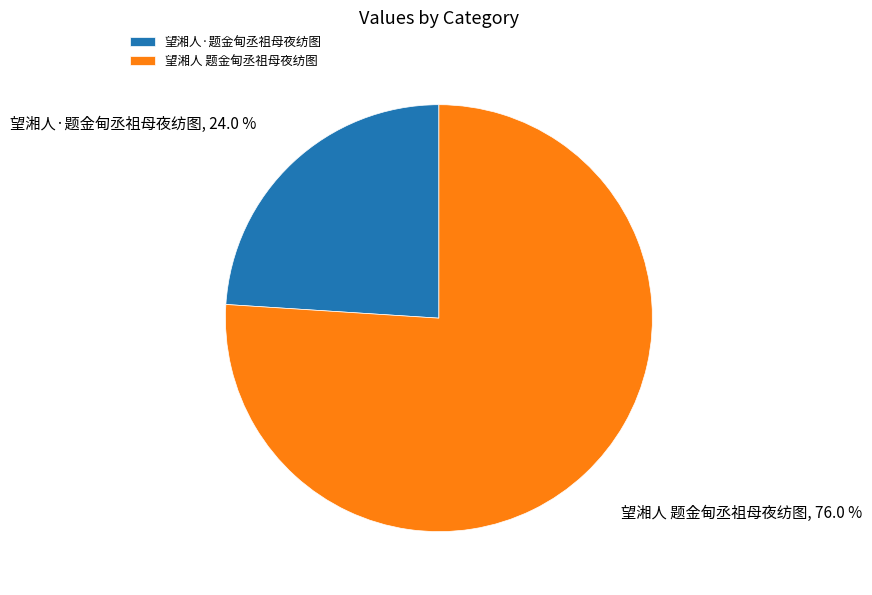

Is there any slice that represents more than half of the pie?

Yes